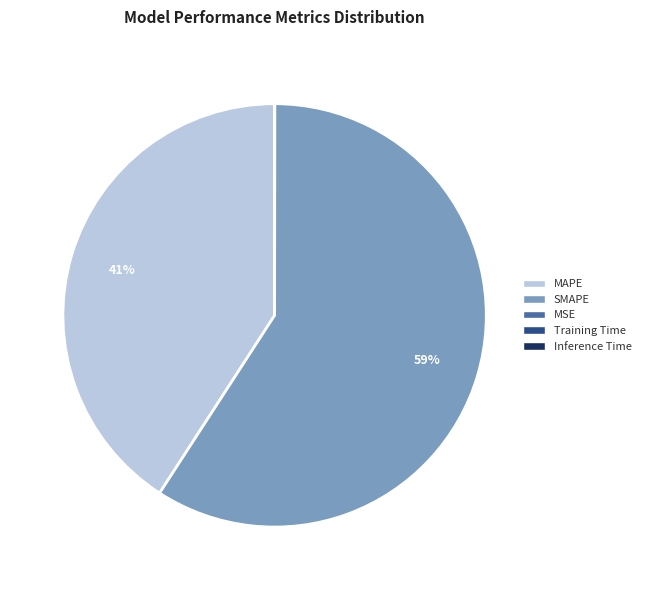

Which category has the biggest portion of the pie?

SMAPE